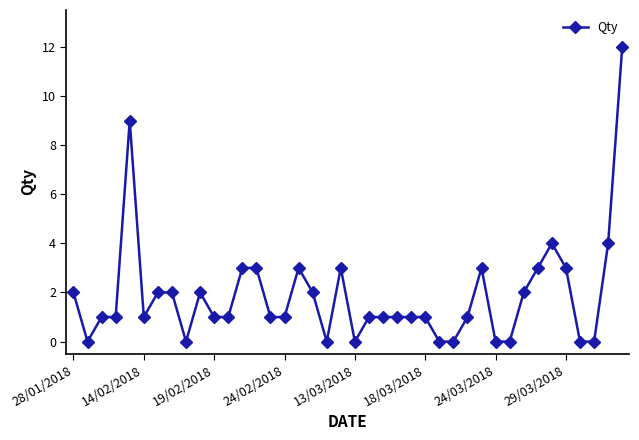

What is the greatest value displayed?

12